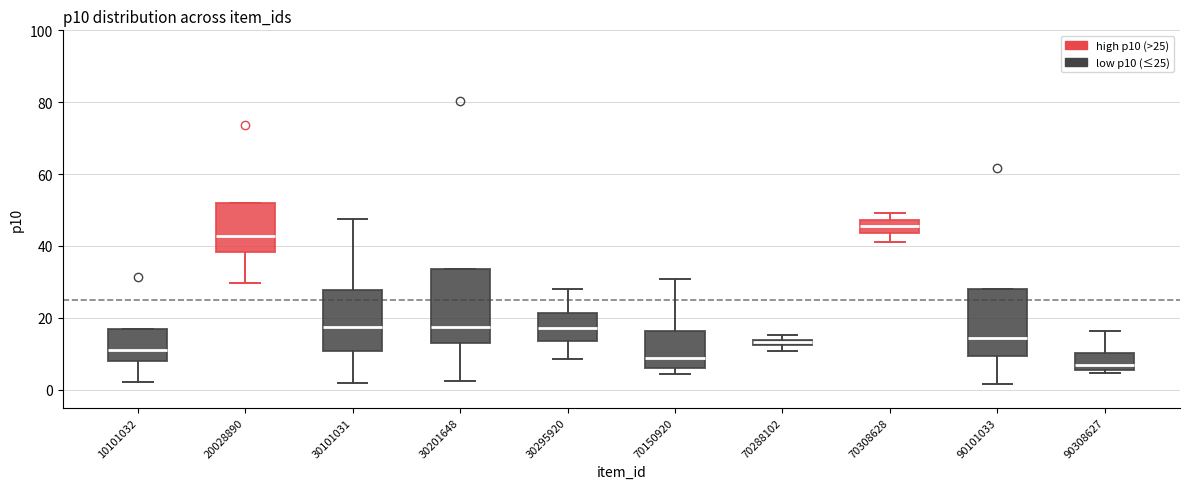

Where is the upper edge of the box at x = 10101032 on the y-axis? The values are not printed on the chart, so give them approximately, as read against the axis.

16